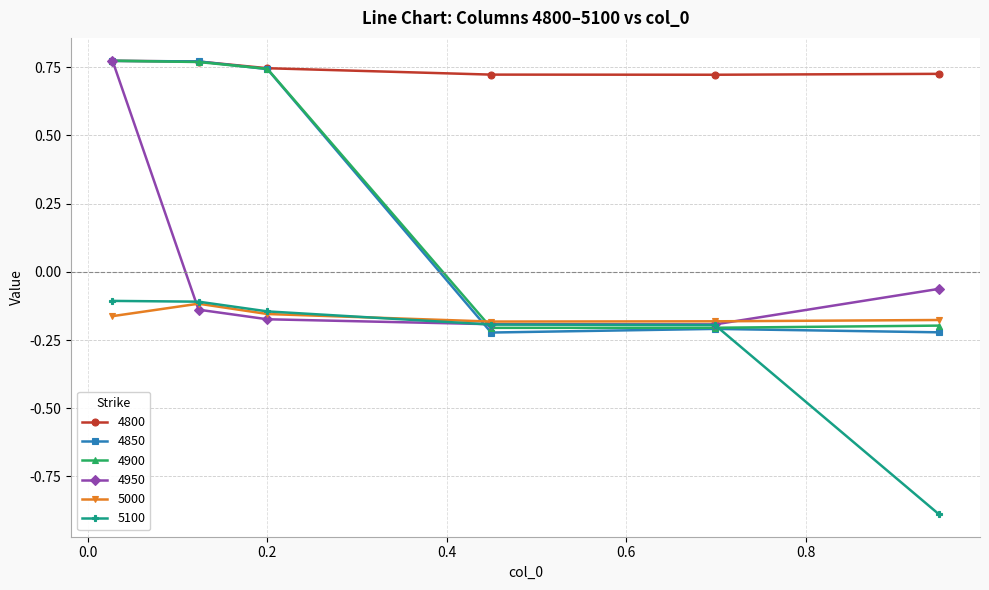

Which series ends up on top after the final intersection of 5000 and 4850?

5000